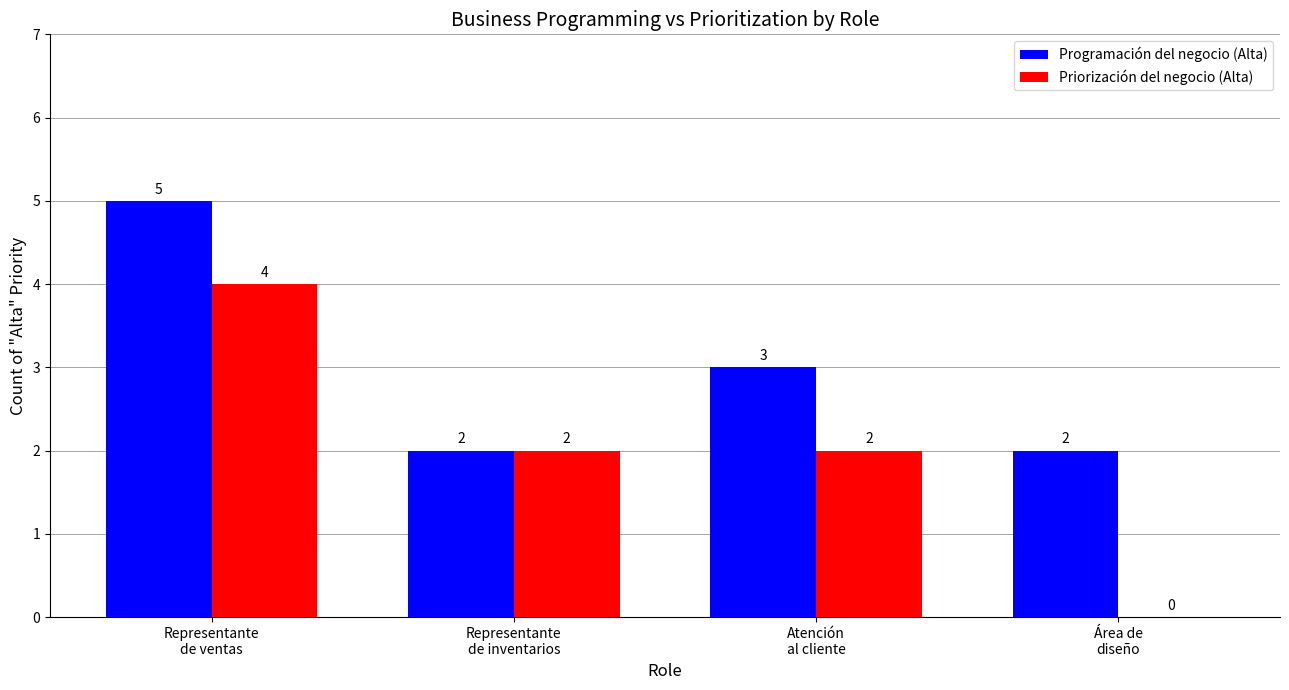

Reading left to right, list all the values displayed in this chart.

Programación del negocio (Alta): 5	2	3	2
Priorización del negocio (Alta): 4	2	2	0